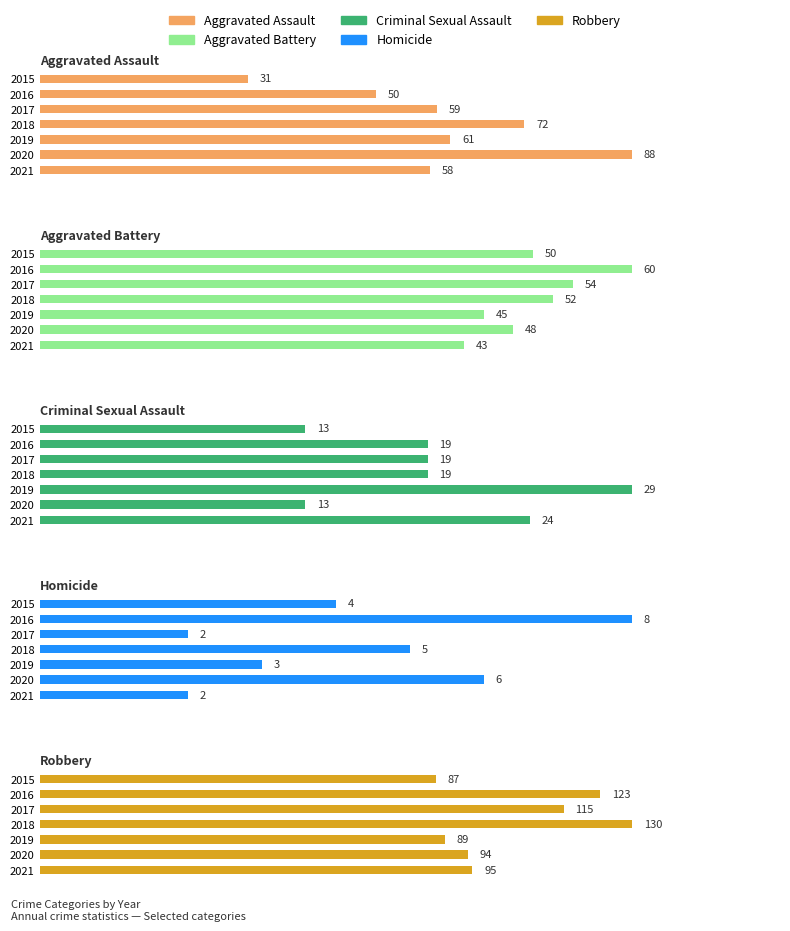

Count the Criminal Sexual Assault values in the range 13 to 24.

6